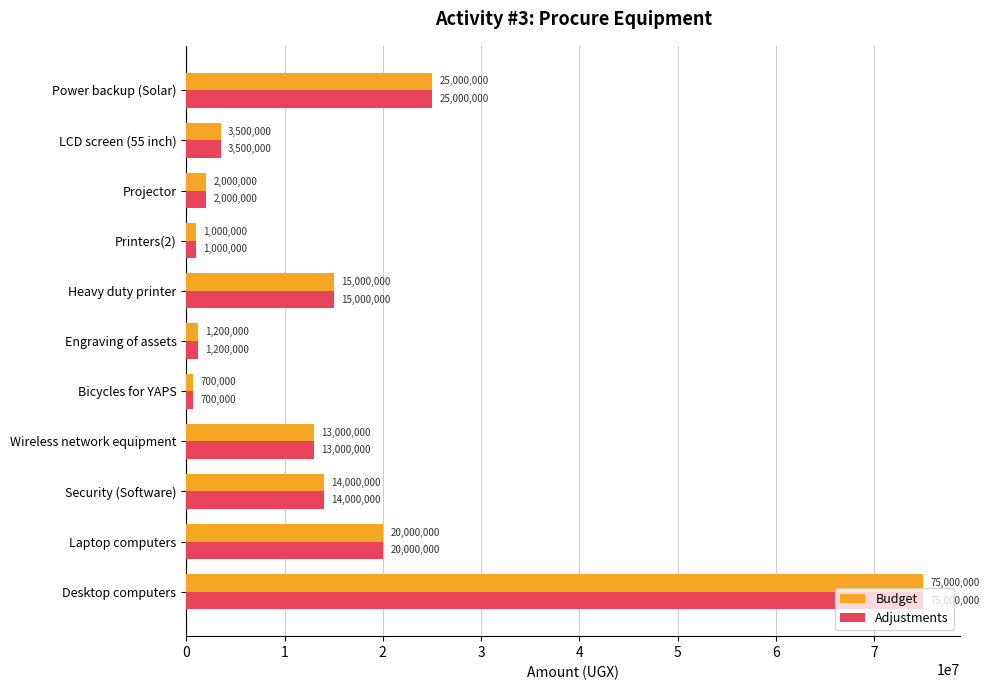

What is the total value across all series at Security (Software)?

28000000